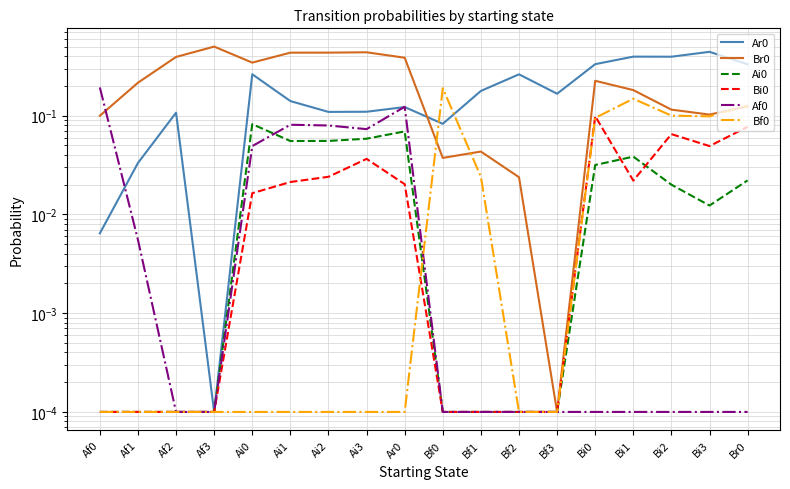

After their last crossing, which series has the higher values: Br0 or Bf0?

Bf0